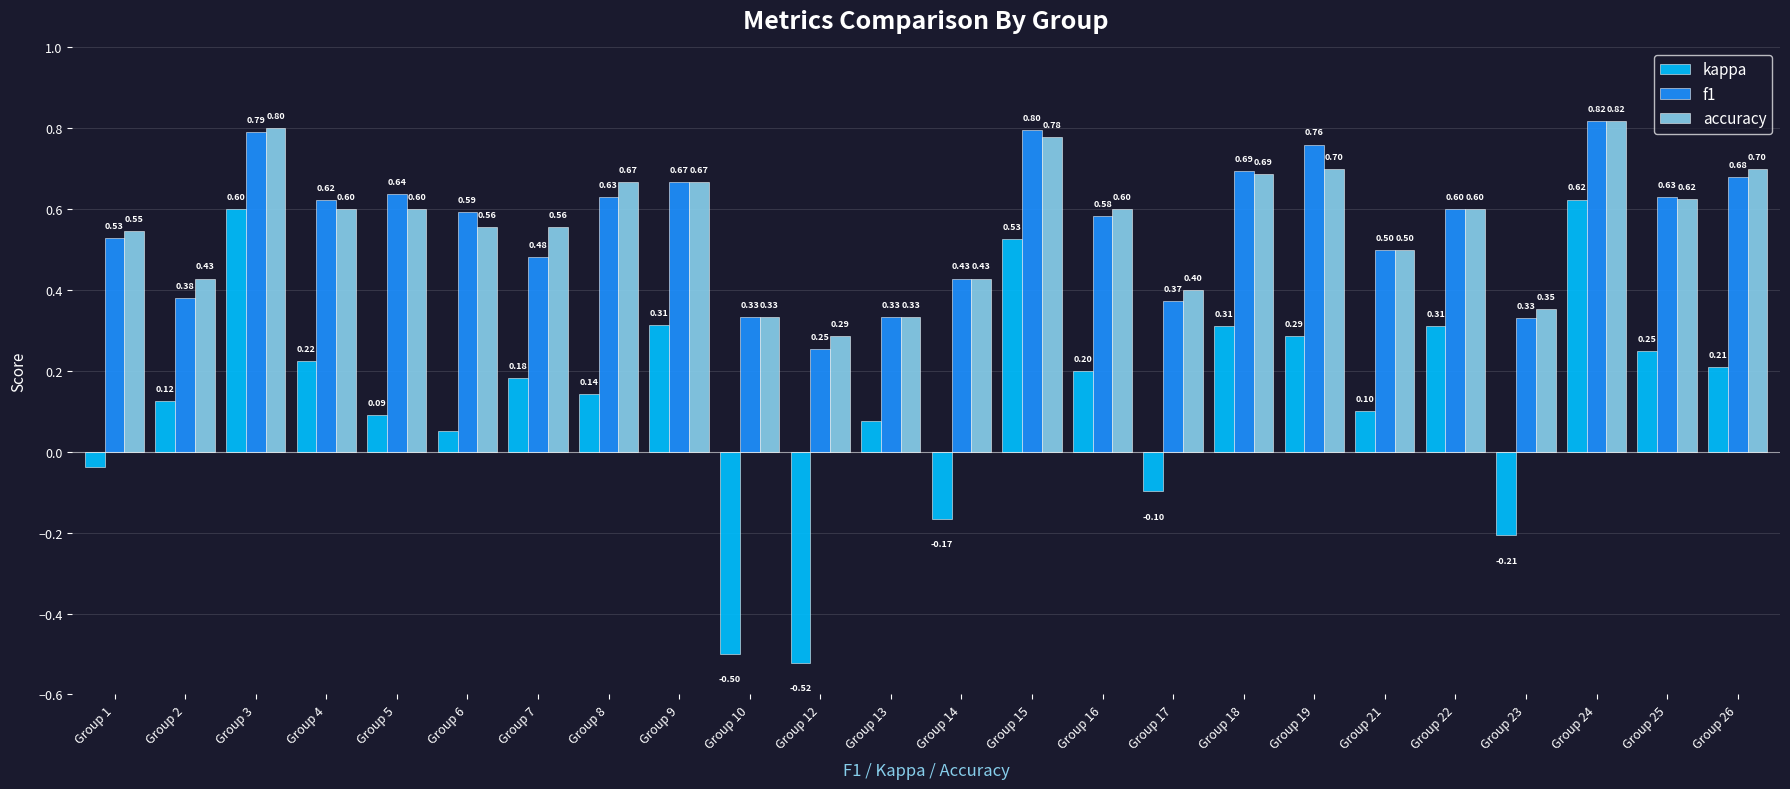

At which label does kappa first exceed 0?

Group 2